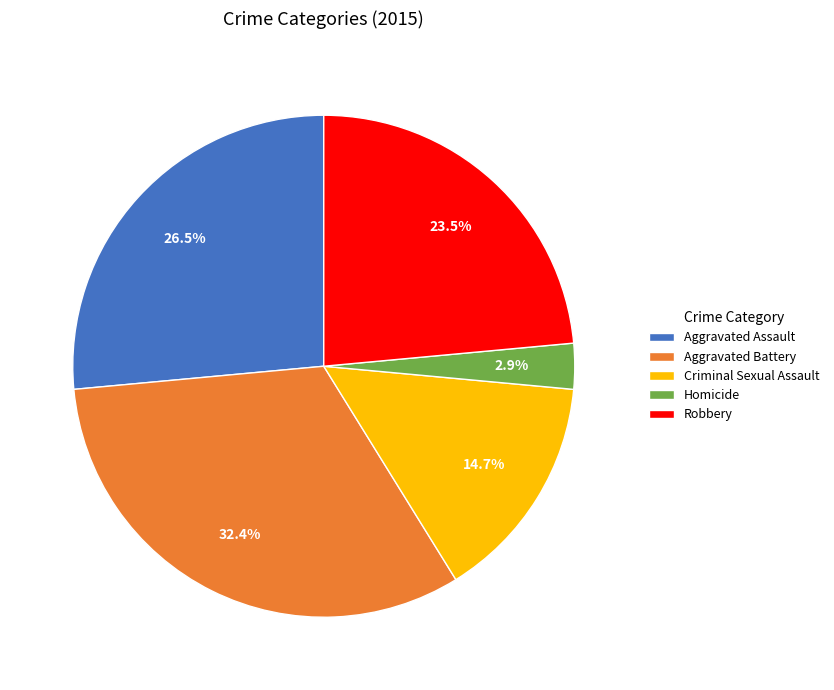

Does any single category account for the majority?

No